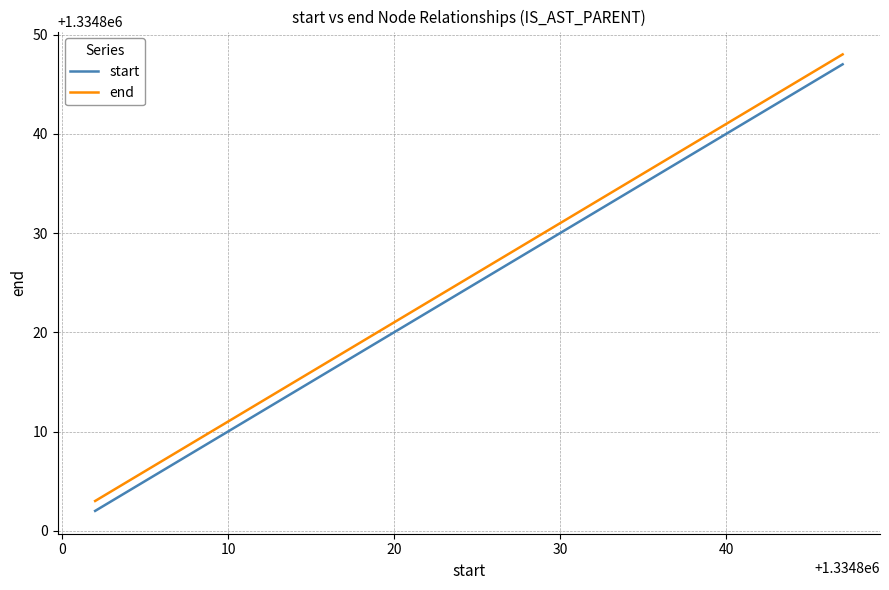

True or false: start and end cross at least once.

False